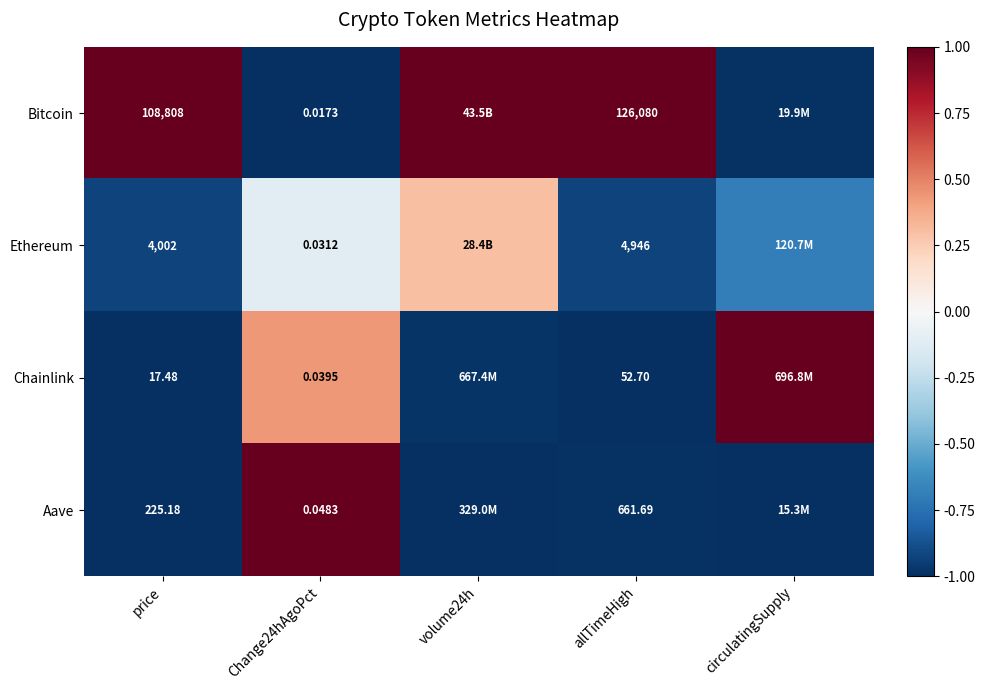

At Change24hAgoPct, list the series in order from largest to smallest.

Aave, Chainlink, Ethereum, Bitcoin